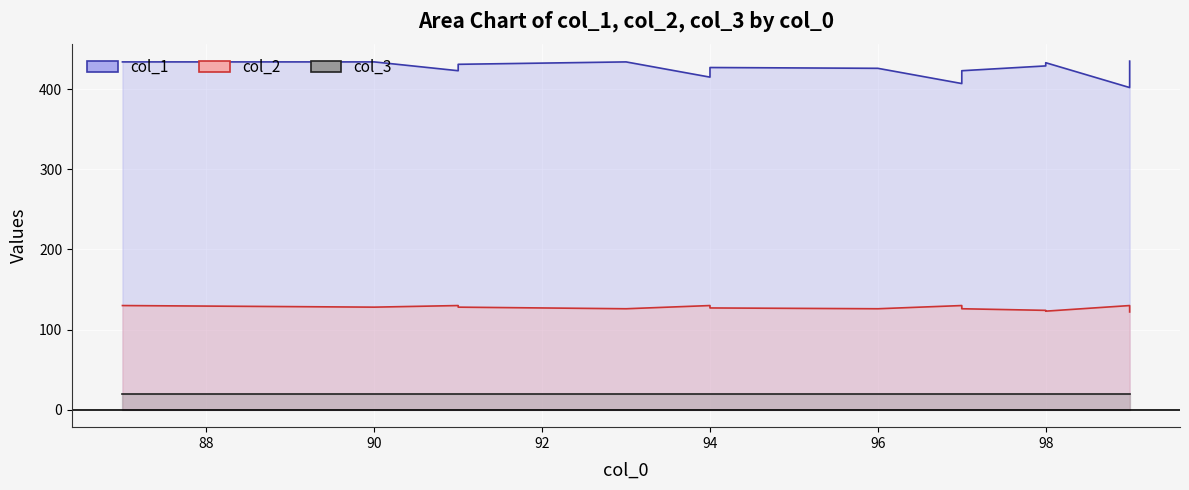

True or false: col_1 line and col_2 line intersect in this chart.

False